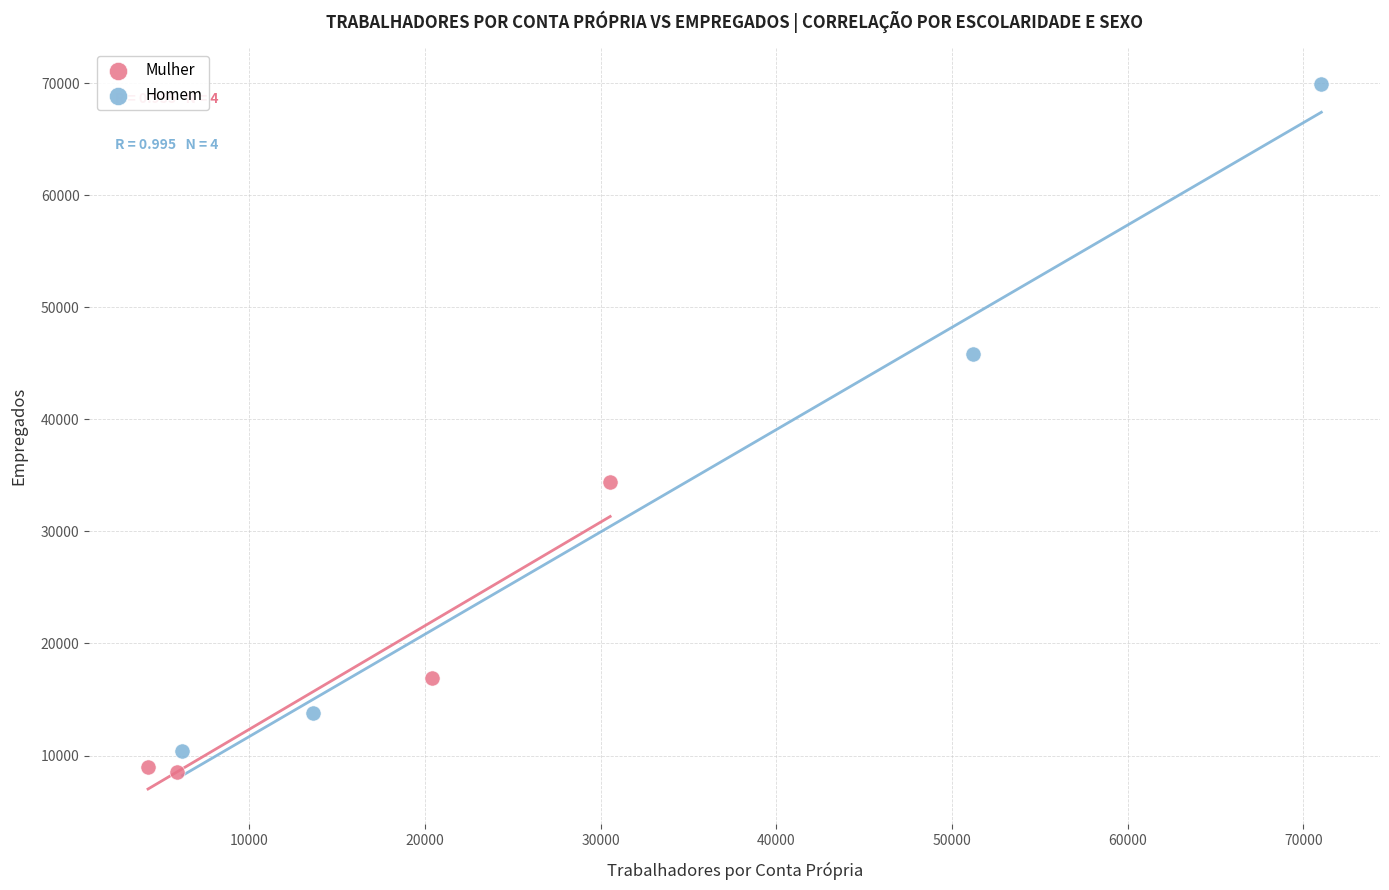

Which series has the widest spread of Y values?

Homem